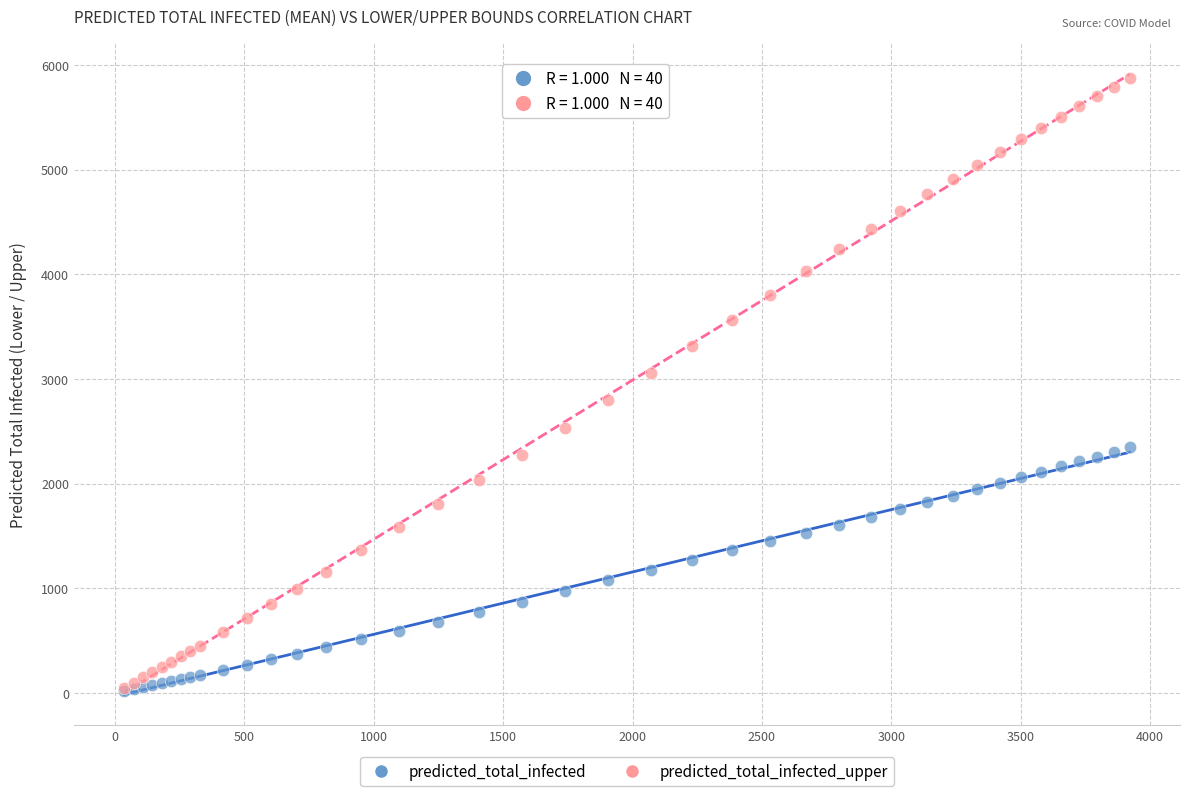

What are all the series names shown in the legend?

predicted_total_infected, predicted_total_infected_upper